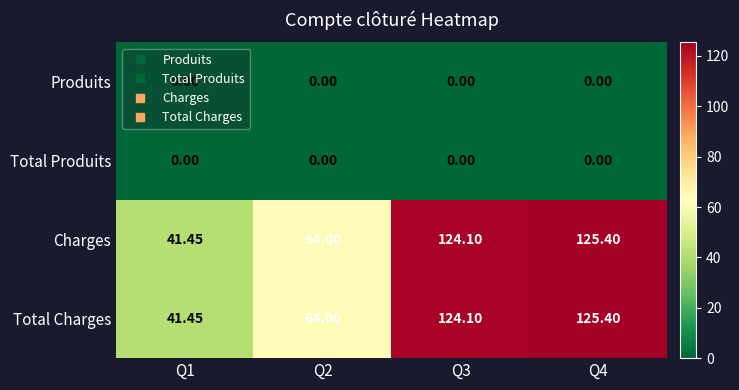

Is the value of Total Produits at Q2 greater than the value of Total Charges at Q1?

No